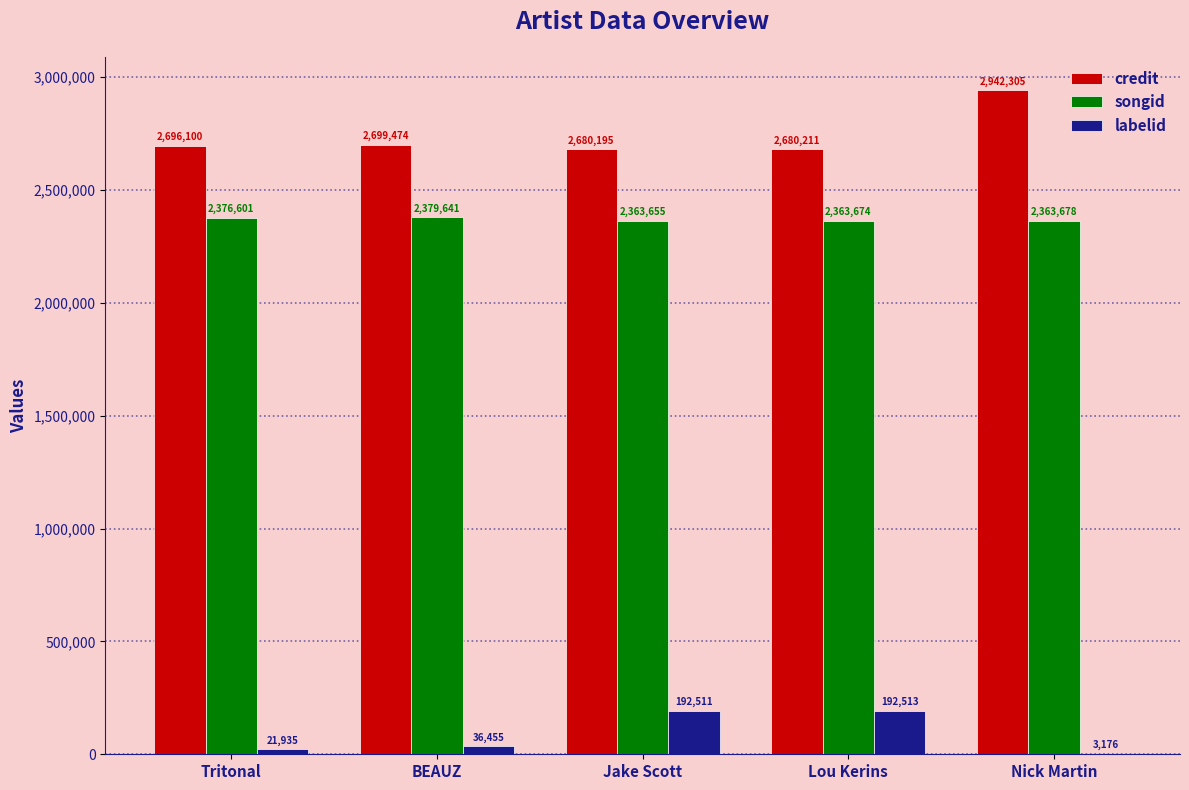

Are the bars grouped side by side (vs. stacked)?

Yes